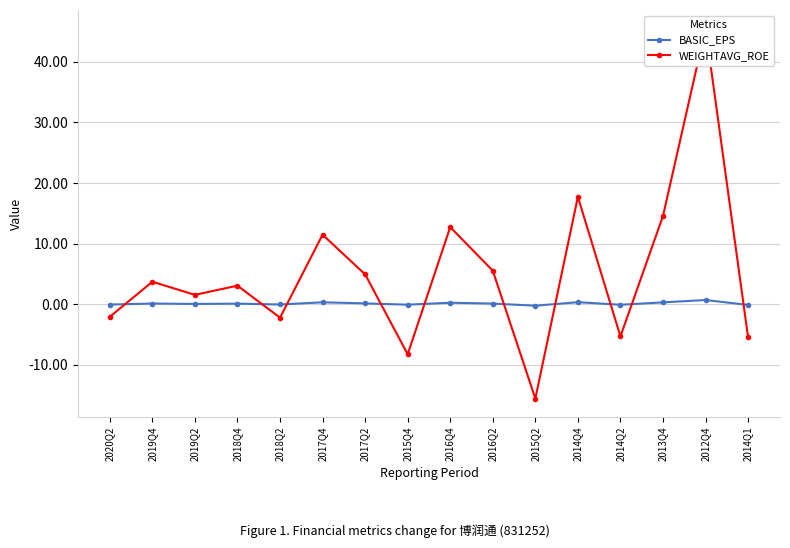

At 2014Q1, list the series in order from smallest to largest.

WEIGHTAVG_ROE, BASIC_EPS